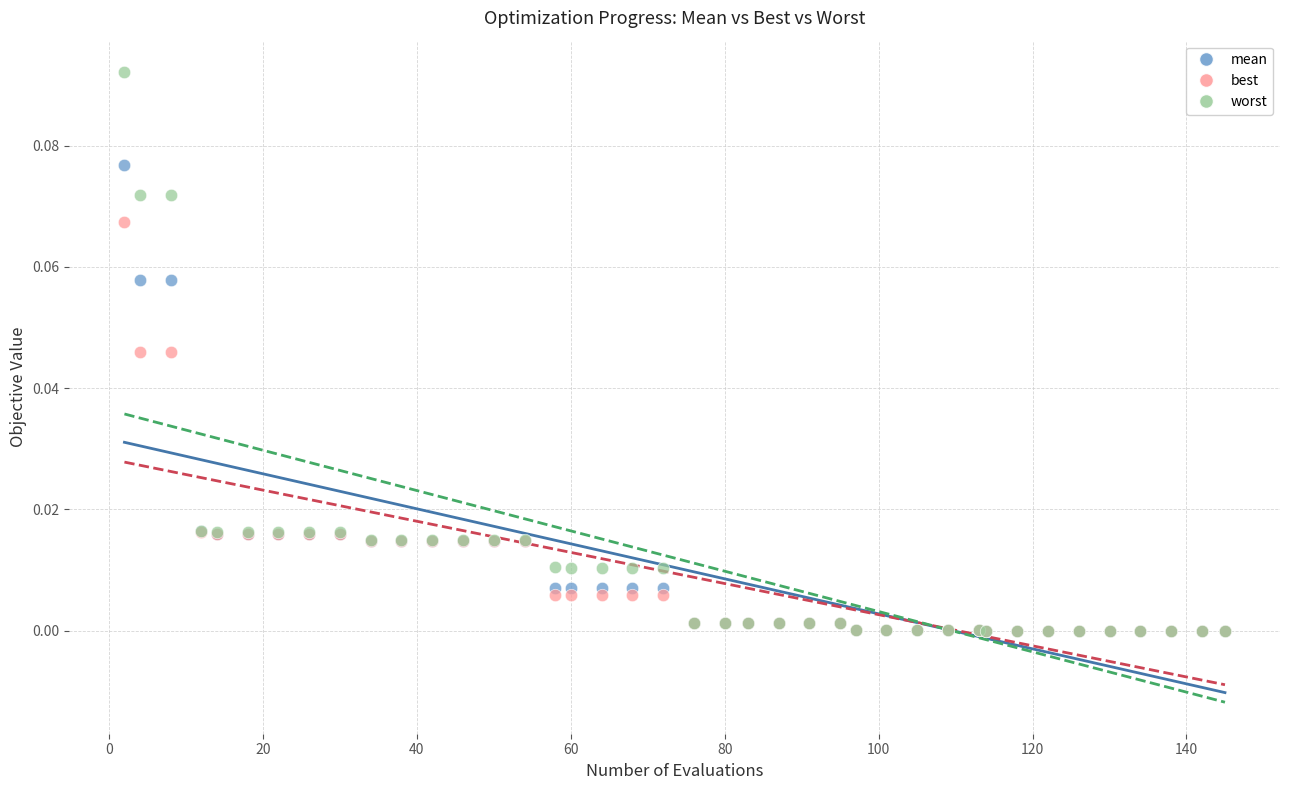

Which series contains the highest Y value?

worst